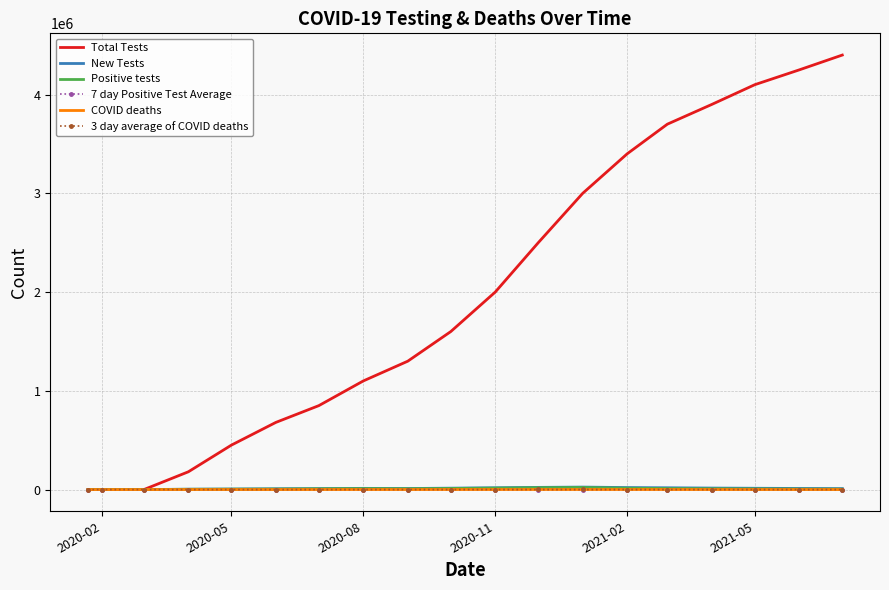

What is the greatest value displayed?

4400000.0